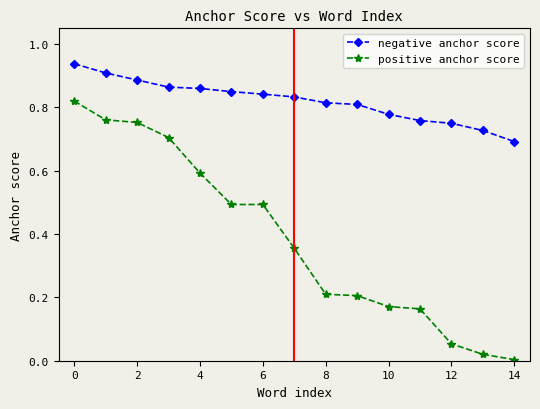

What is the value of the positive anchor score point at the 6th from the left?

0.5